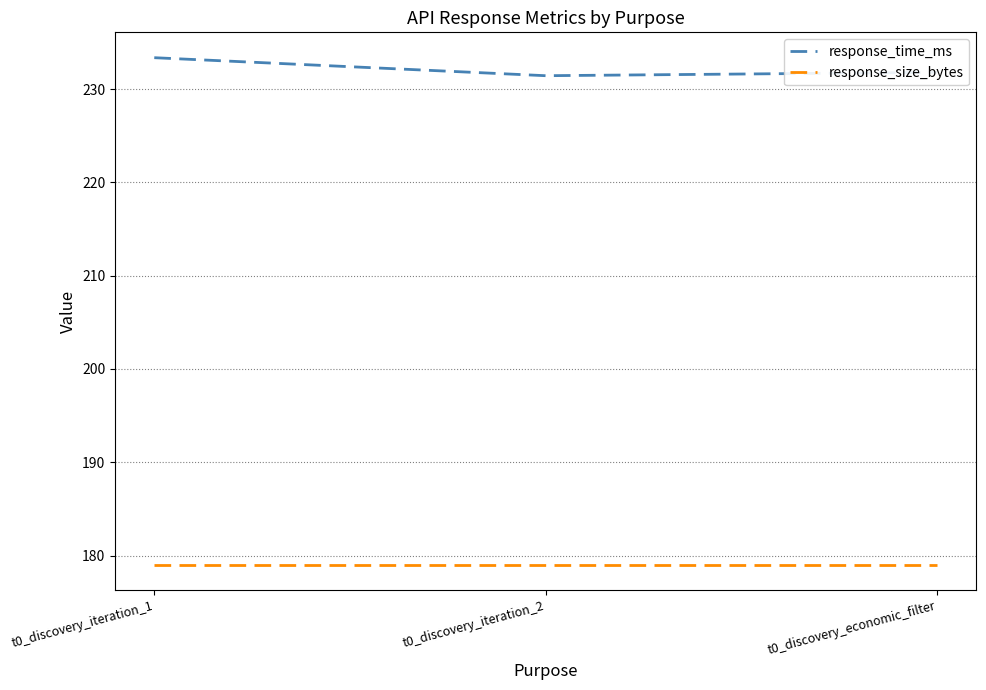

What position from the right is t0_discovery_iteration_1?

3